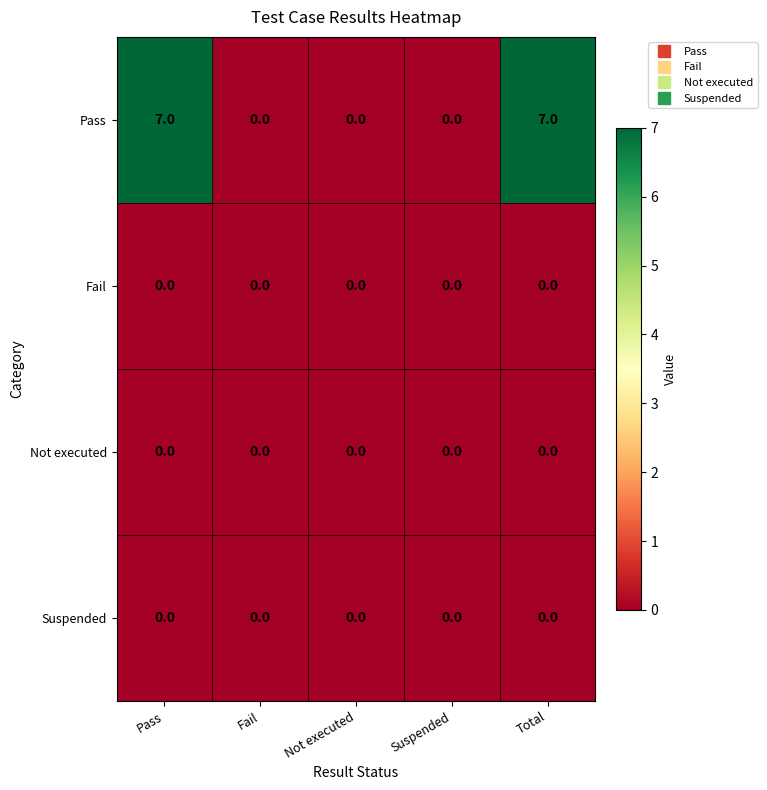

Reading left to right, list all the values displayed in this chart.

Pass: 7	0	0	0	7
Fail: 0	0	0	0	0
Not executed: 0	0	0	0	0
Suspended: 0	0	0	0	0